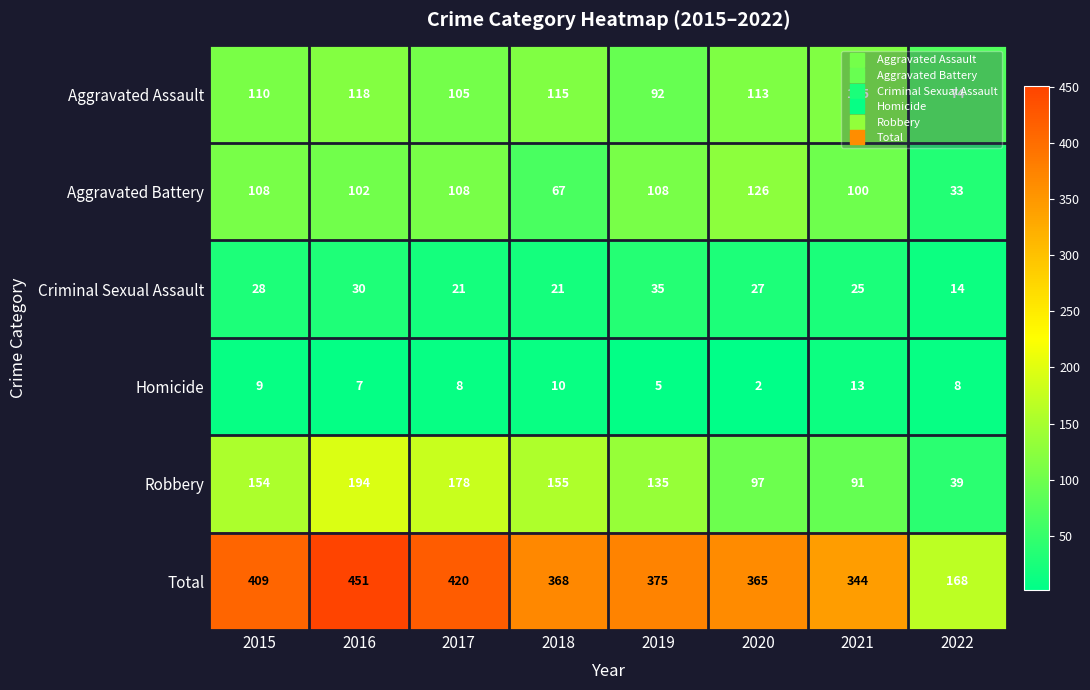

What is the difference between the maximum and minimum values in the Criminal Sexual Assault series?

21